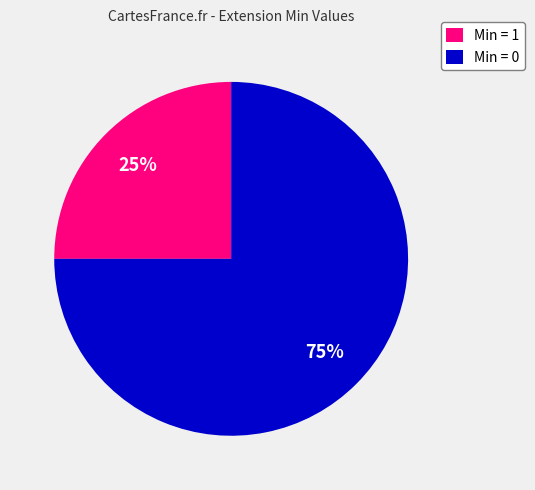

How many slices are in this pie chart?

2